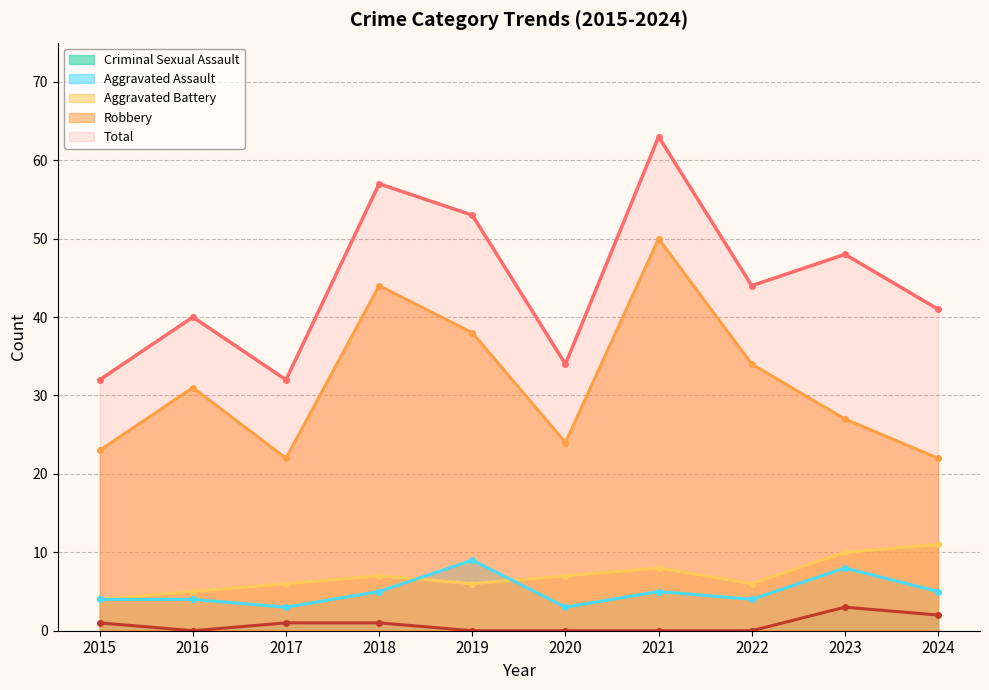

The Criminal Sexual Assault series shows 1 at 2024. True or false?

False